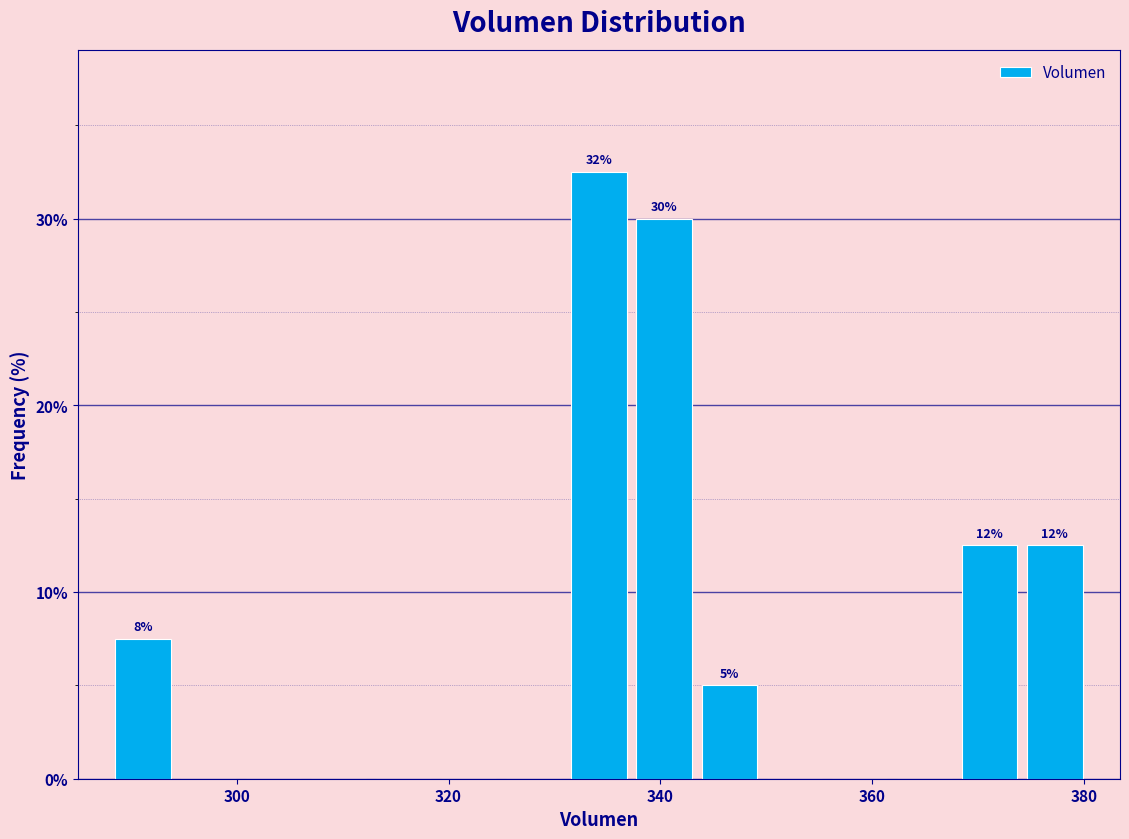

Around what value on the x-axis is the tallest bar? Give the approximate position of its centre, as read against the axis.

334